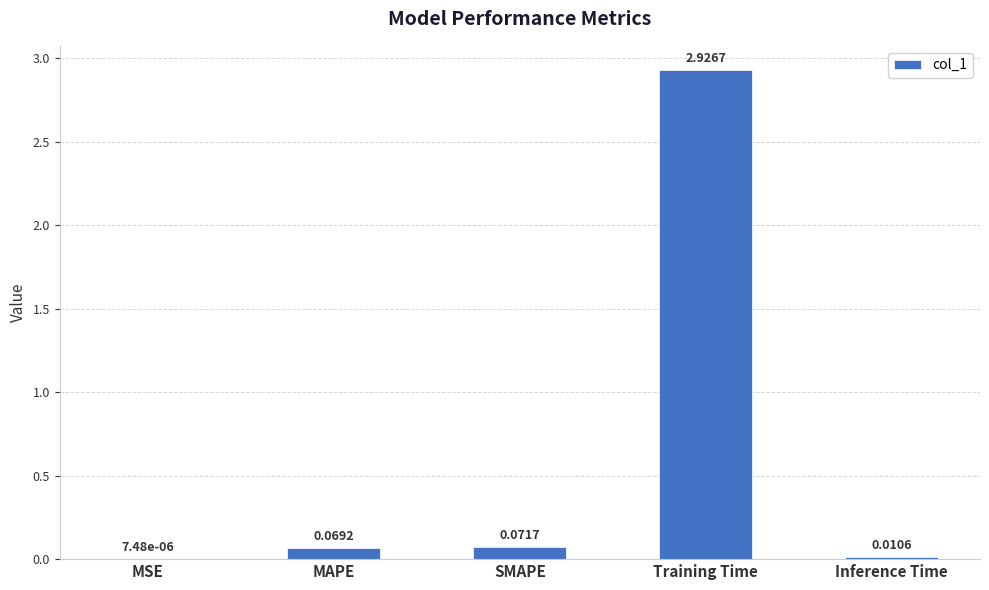

How many distinct data groups are displayed?

1